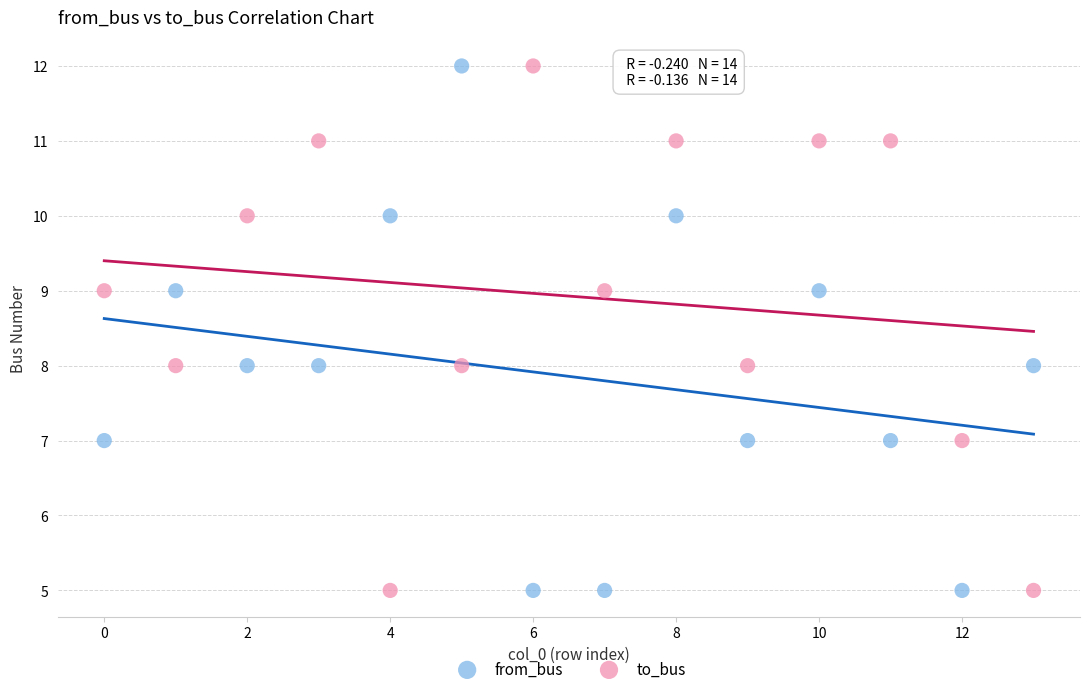

Across all data points, what is the range of Y values (max minus min)?

7